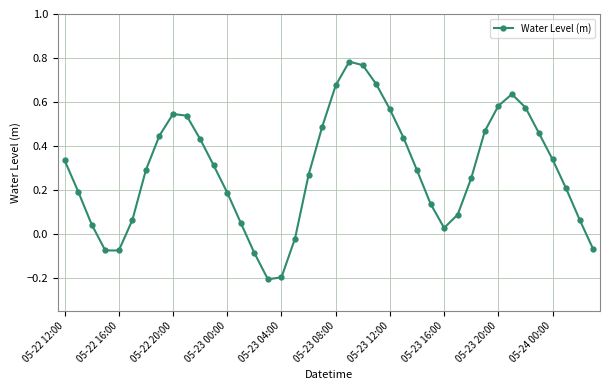

What is the difference between the maximum and second lowest values?

1.0